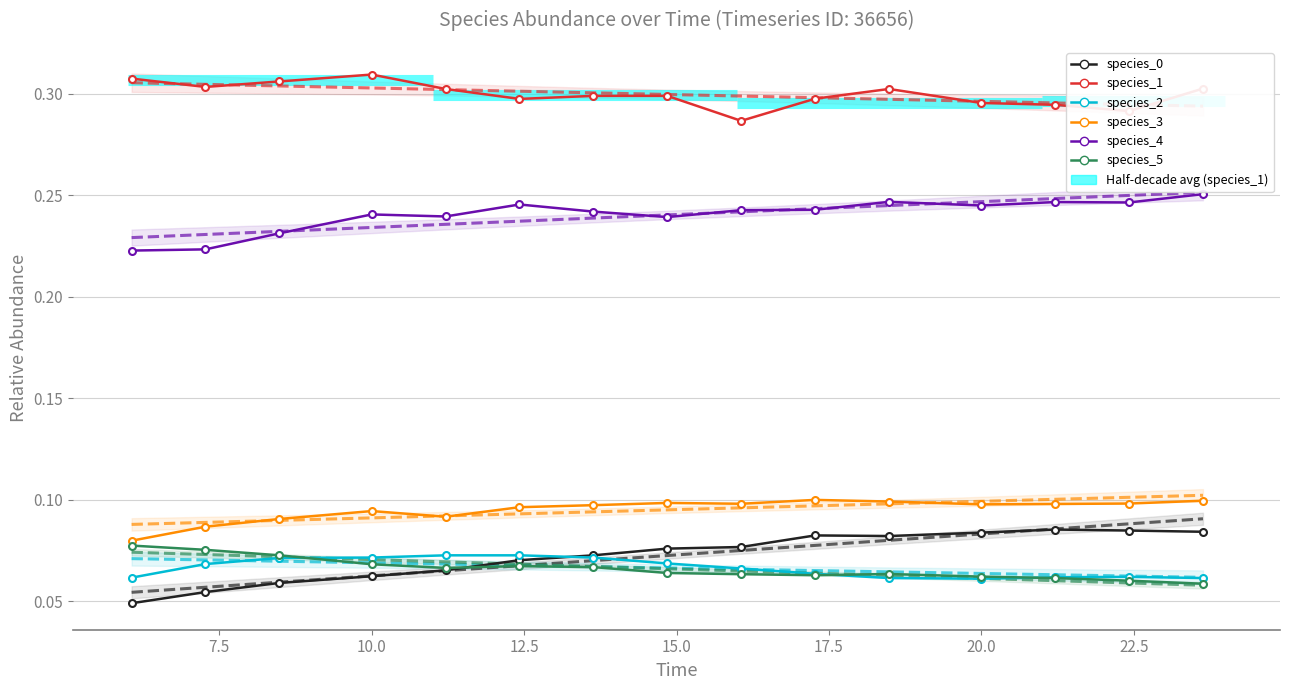

Reading left to right, what are all the values shown in this chart?

species_0: 0.0	0.1	0.1	0.1	0.1	0.1	0.1	0.1	0.1	0.1	0.1	0.1	0.1	0.1	0.1
species_1: 0.3	0.3	0.3	0.3	0.3	0.3	0.3	0.3	0.3	0.3	0.3	0.3	0.3	0.3	0.3
species_2: 0.1	0.1	0.1	0.1	0.1	0.1	0.1	0.1	0.1	0.1	0.1	0.1	0.1	0.1	0.1
species_3: 0.1	0.1	0.1	0.1	0.1	0.1	0.1	0.1	0.1	0.1	0.1	0.1	0.1	0.1	0.1
species_4: 0.2	0.2	0.2	0.2	0.2	0.2	0.2	0.2	0.2	0.2	0.2	0.2	0.2	0.2	0.3
species_5: 0.1	0.1	0.1	0.1	0.1	0.1	0.1	0.1	0.1	0.1	0.1	0.1	0.1	0.1	0.1